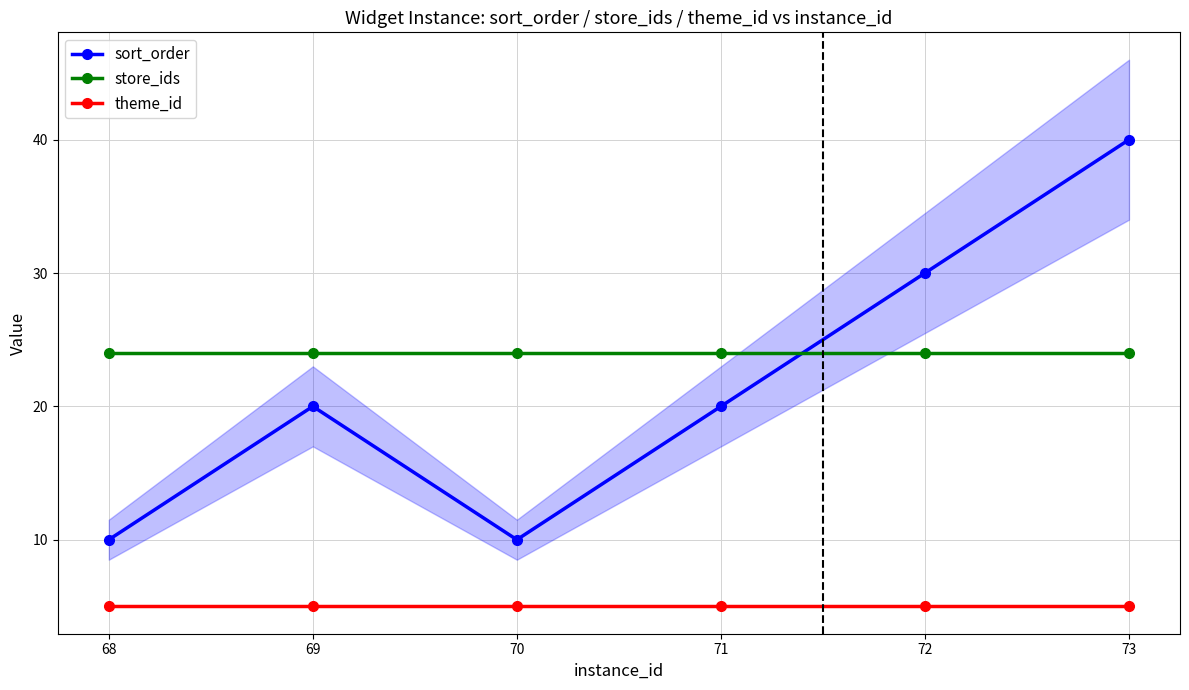

The store_ids series shows 24 at 69. True or false?

True